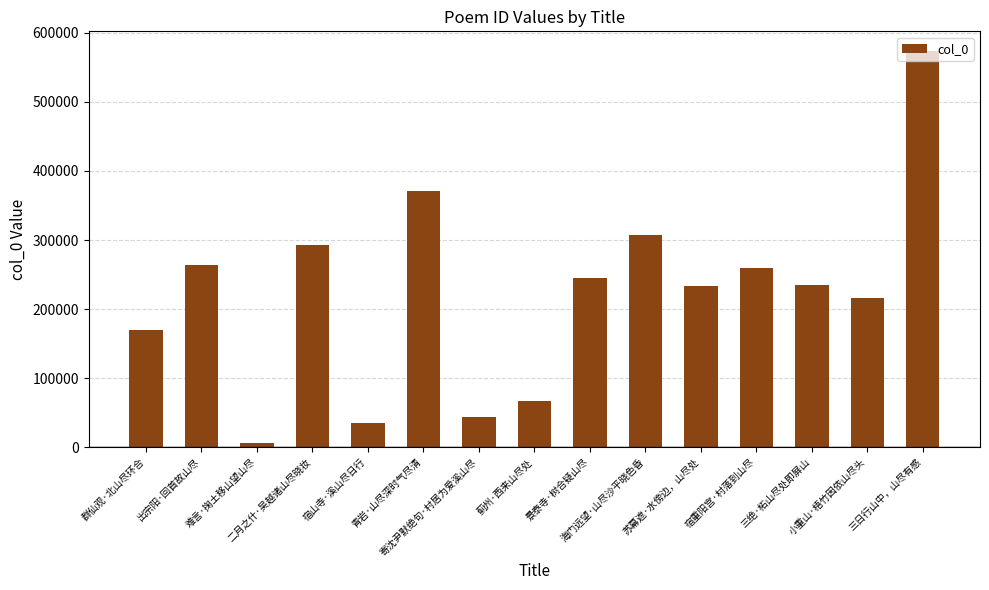

Does the chart contain any negative values?

No